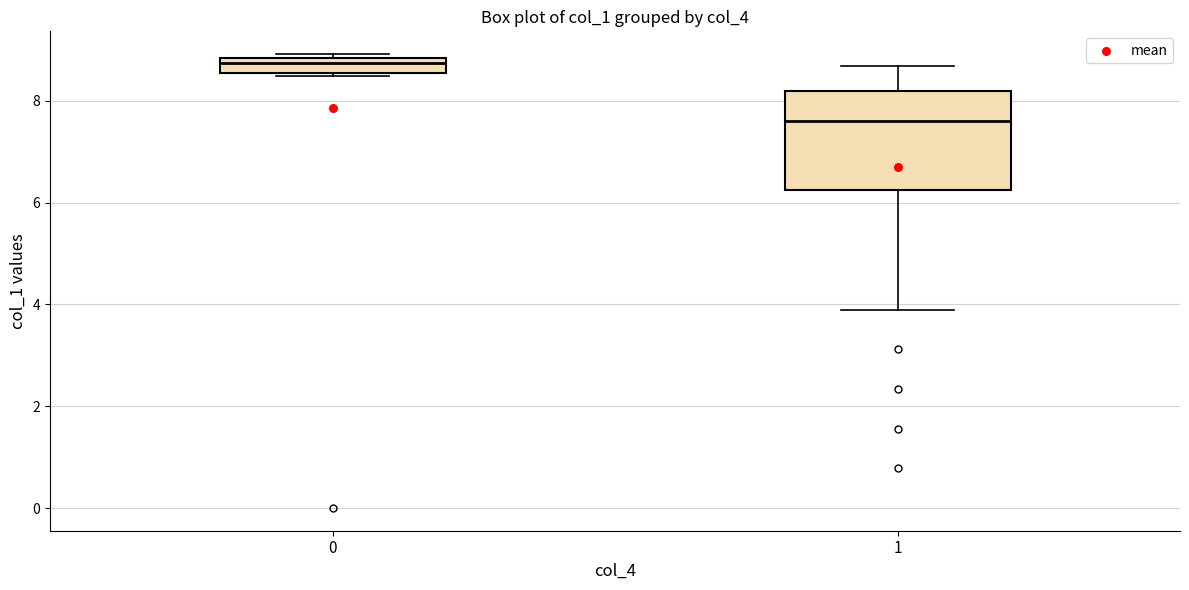

Where does the upper whisker of the box at x = 1 end on the y-axis? The values are not printed on the chart, so give them approximately, as read against the axis.

8.6